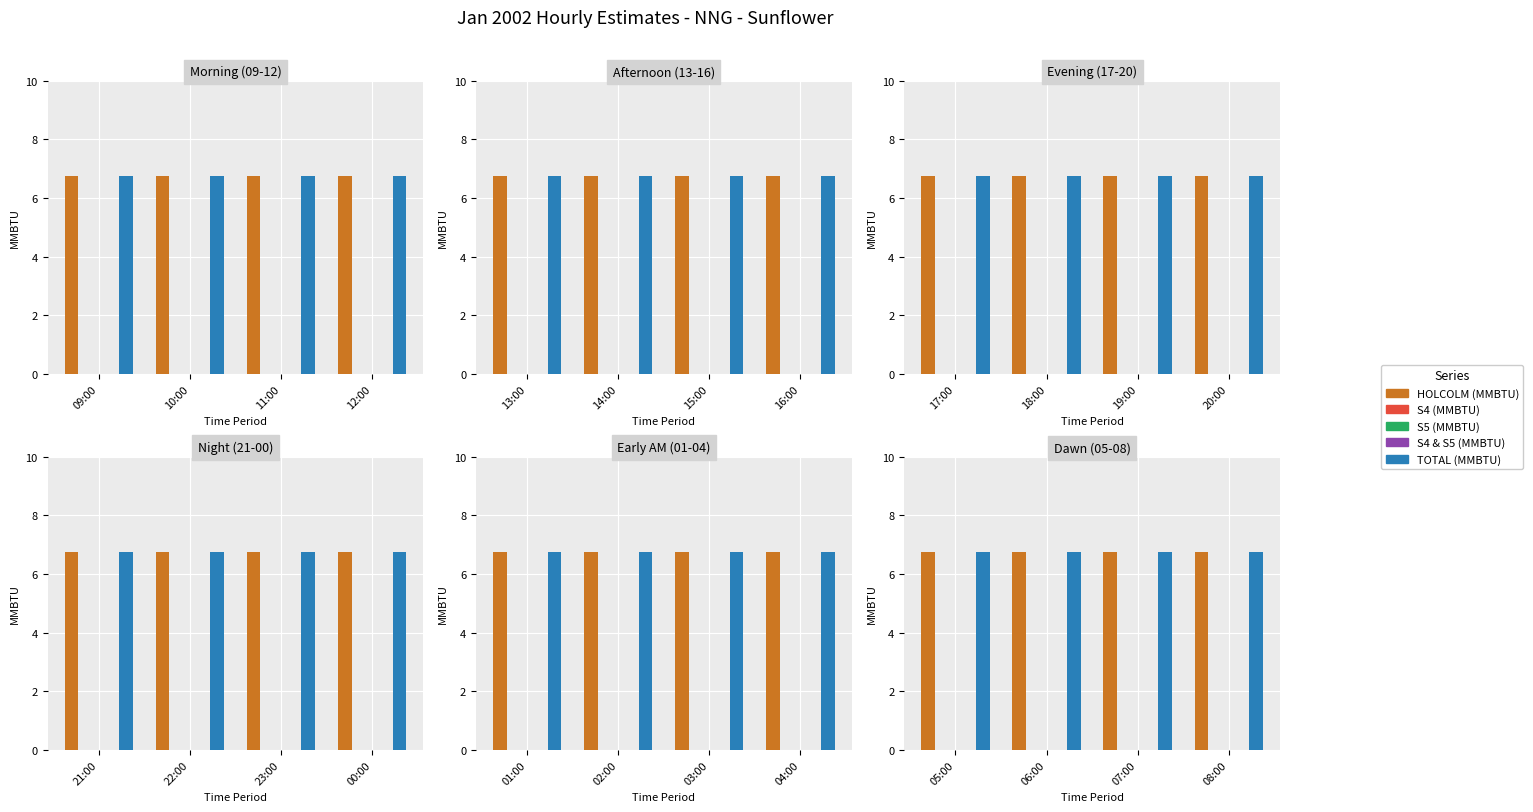

List the series in order of their peak value, highest first.

HOLCOLM (MMBTU), TOTAL (MMBTU), S4 (MMBTU), S5 (MMBTU), S4 & S5 (MMBTU)